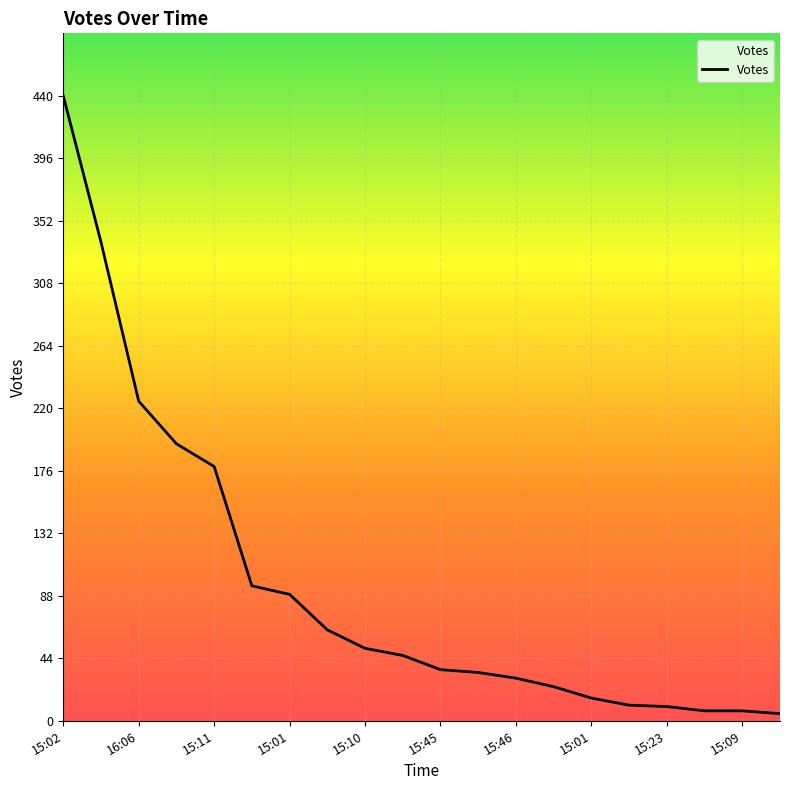

What is the difference between the maximum and minimum values?

435